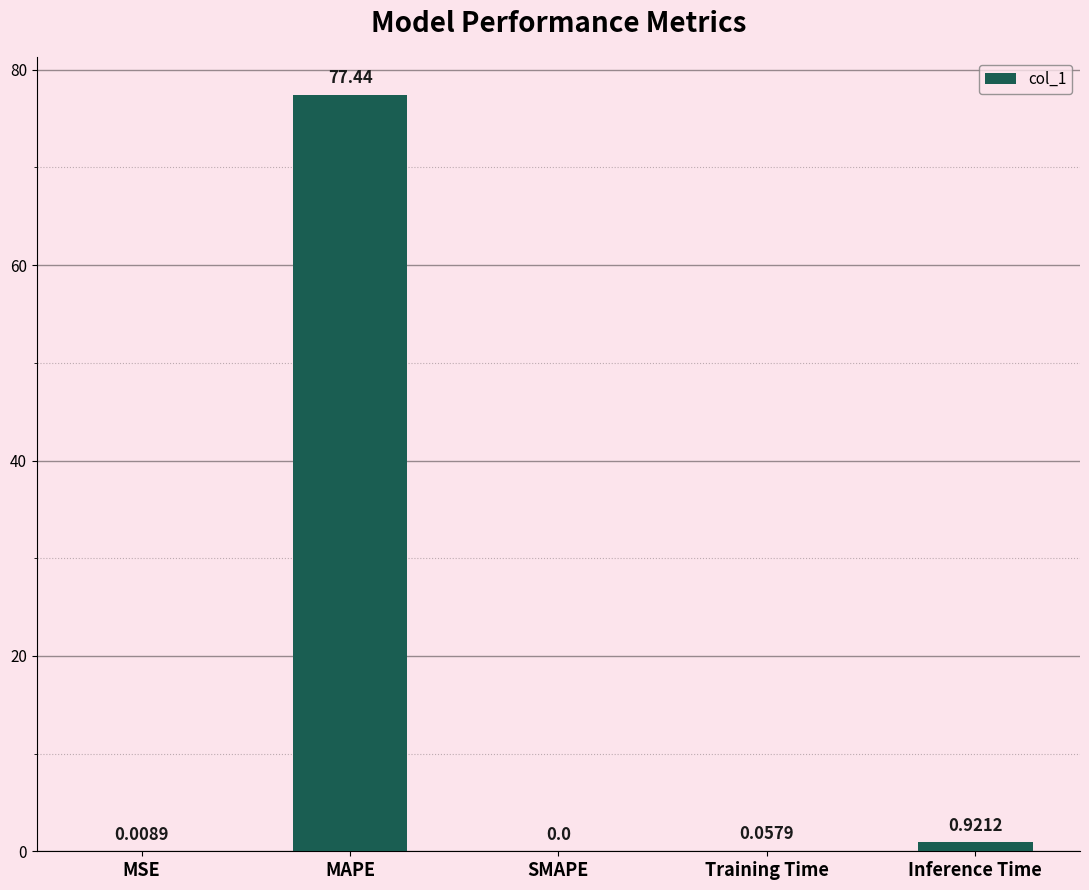

What is the sum of all values?

78.4